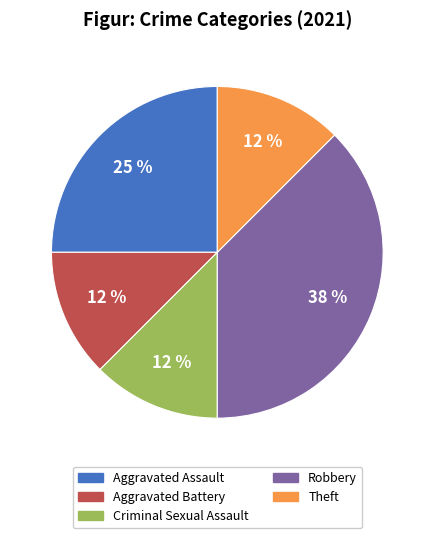

Does any single category account for the majority?

No